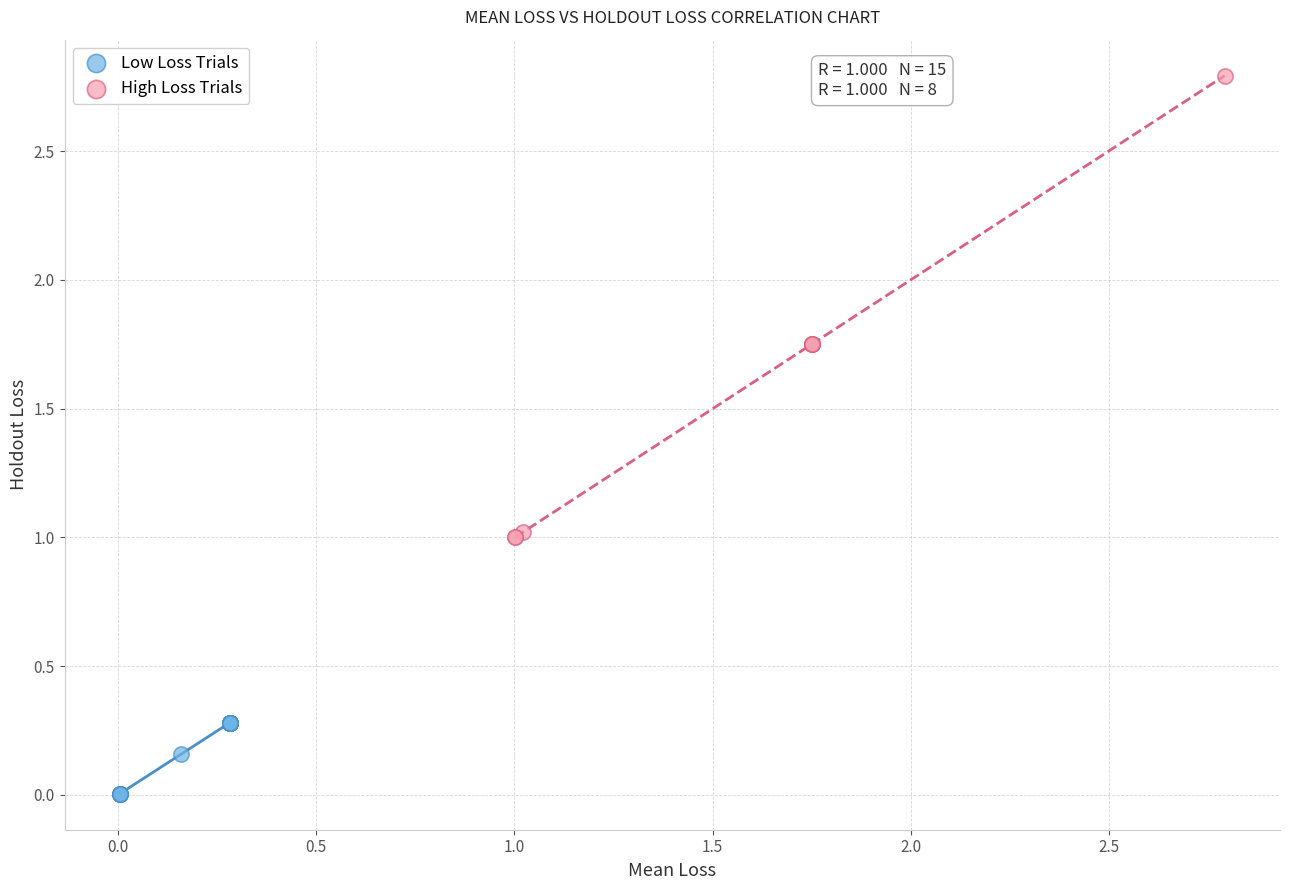

Which series contains the lowest Y value?

Low Loss Trials